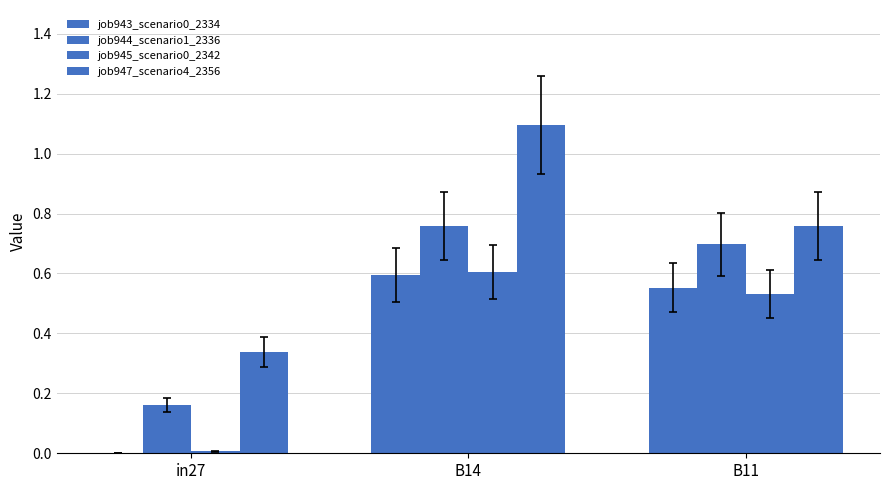

How many data points does each series have?

3